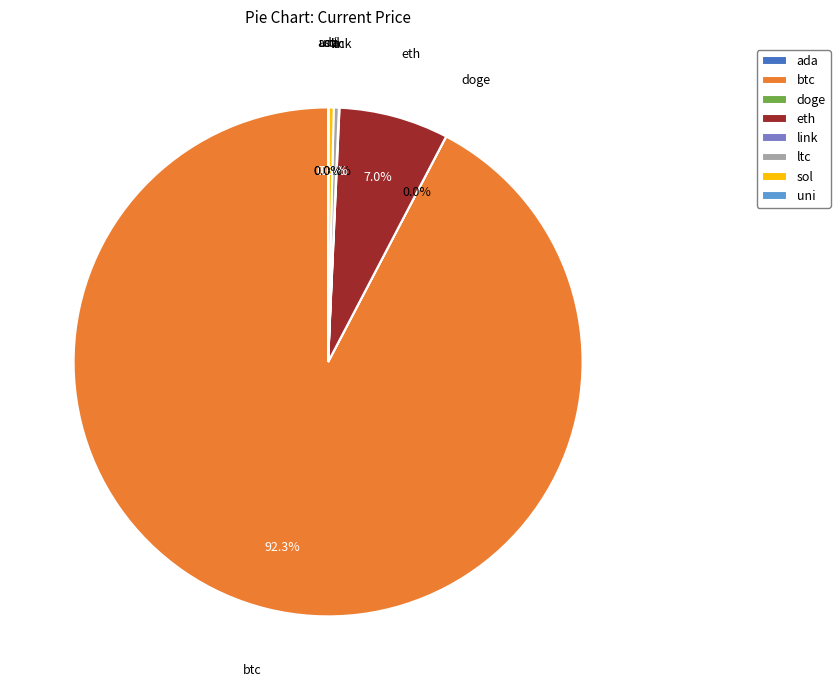

What is the ratio of the value at btc to the value at ltc?

288.6